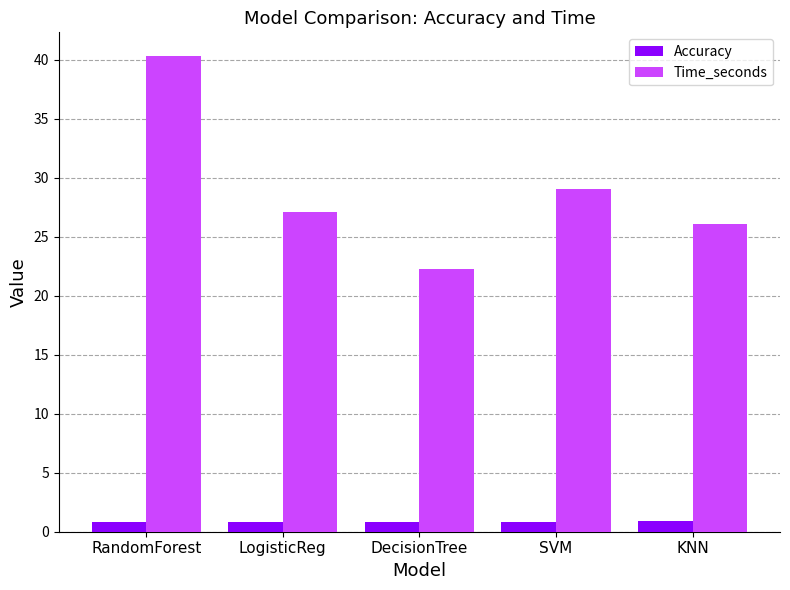

What is the maximum value shown in the chart?

40.3